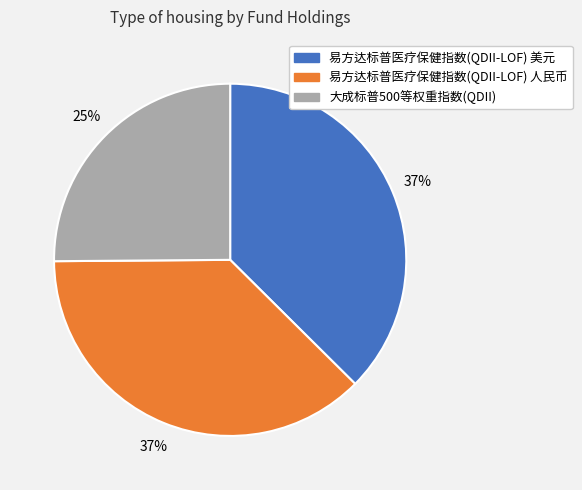

To the nearest percent, what is the difference between the largest and smallest slice percentages?

12%